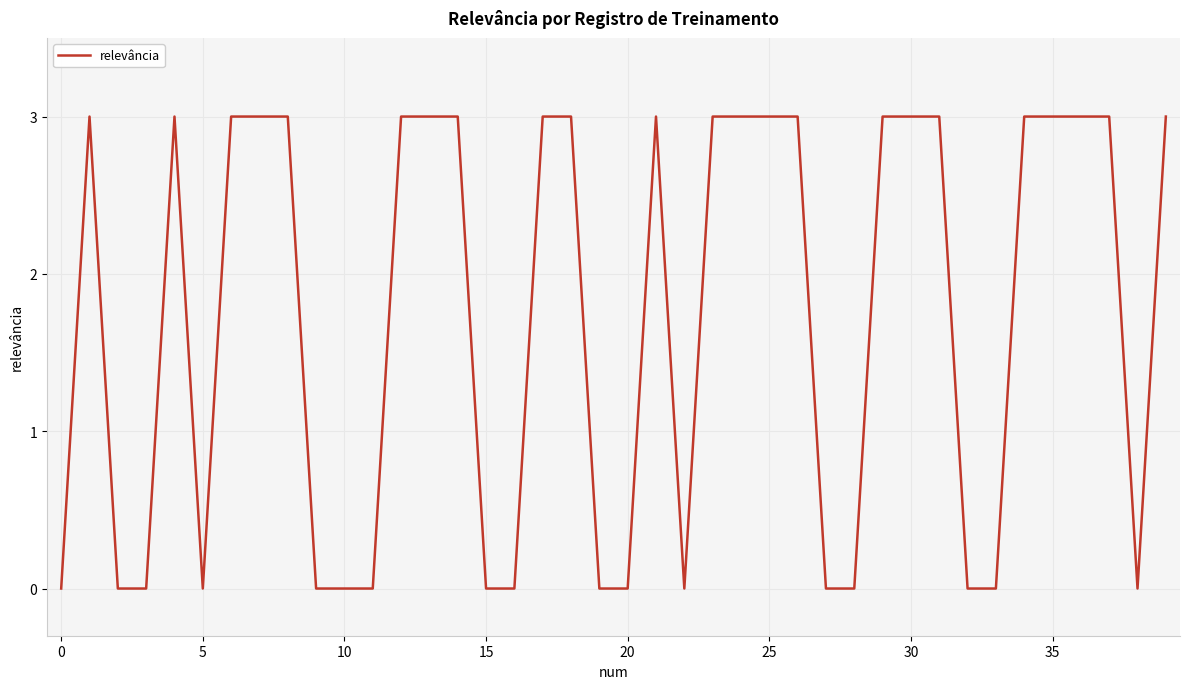

What is the greatest value displayed?

3